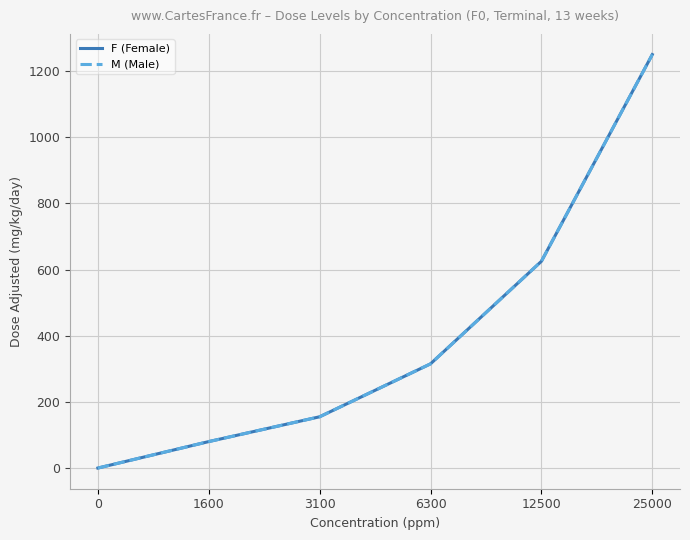

Reading left to right, what are all the values shown in this chart?

F (Female): 0	80	155	315	625	1250
M (Male): 0	80	155	315	625	1250